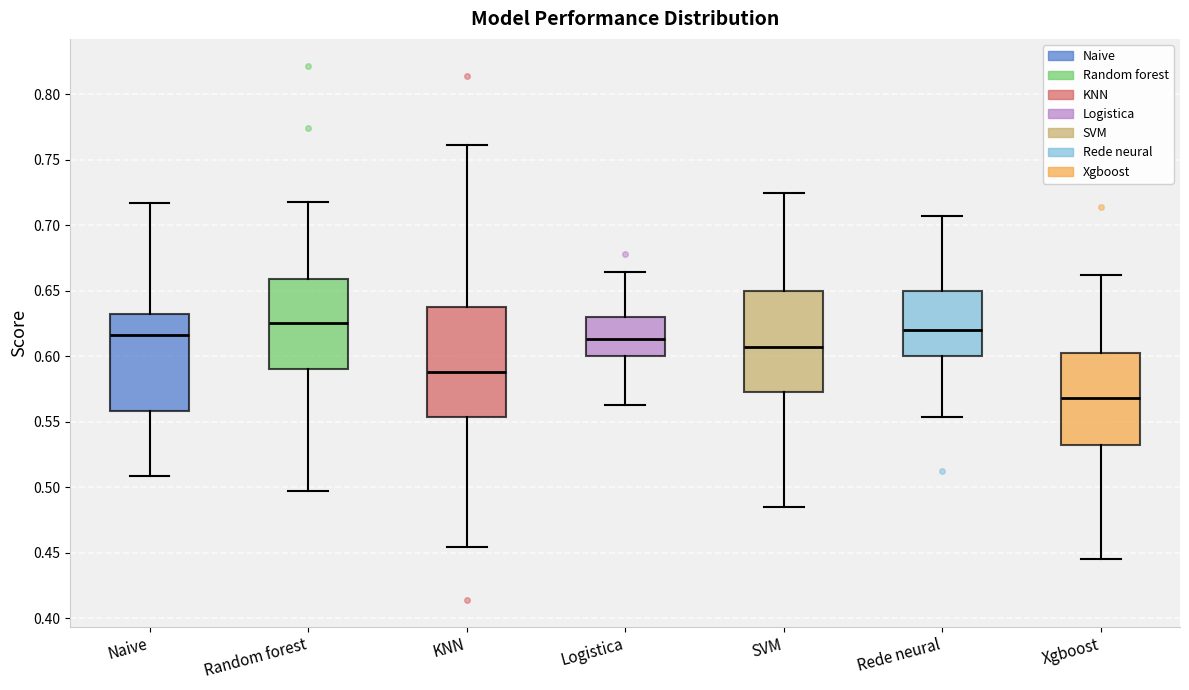

Where does the median line of the box for SVM sit on the y-axis? The values are not printed on the chart, so give them approximately, as read against the axis.

0.605